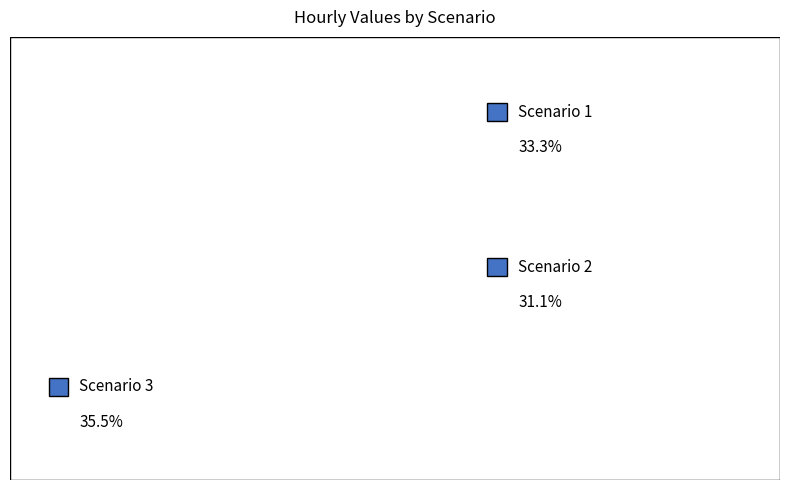

To the nearest percent, what is the difference between the largest and smallest slice percentages?

4%